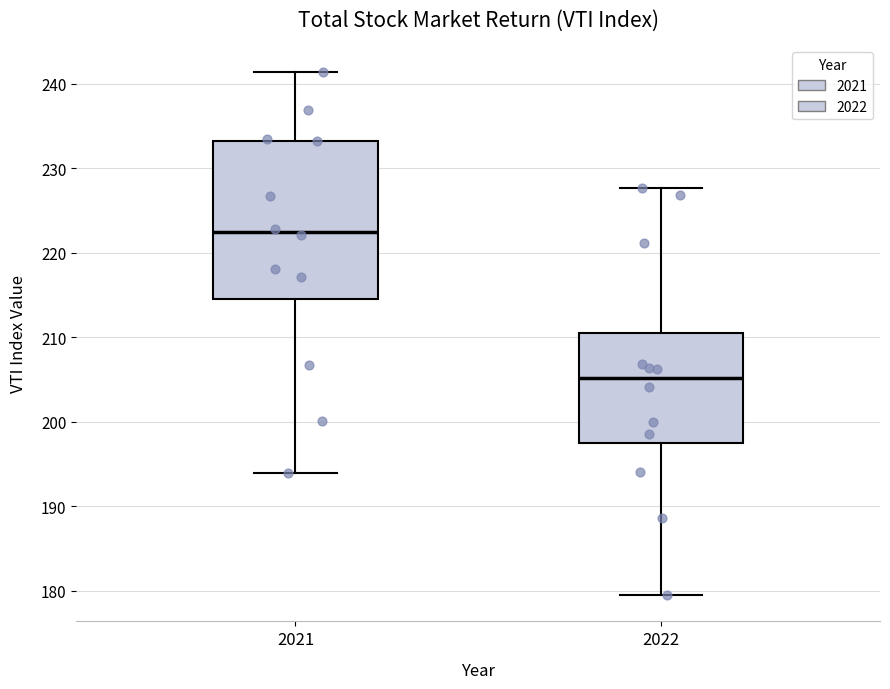

Comparing the boxes themselves (not the whiskers), which one is the tallest?

2021